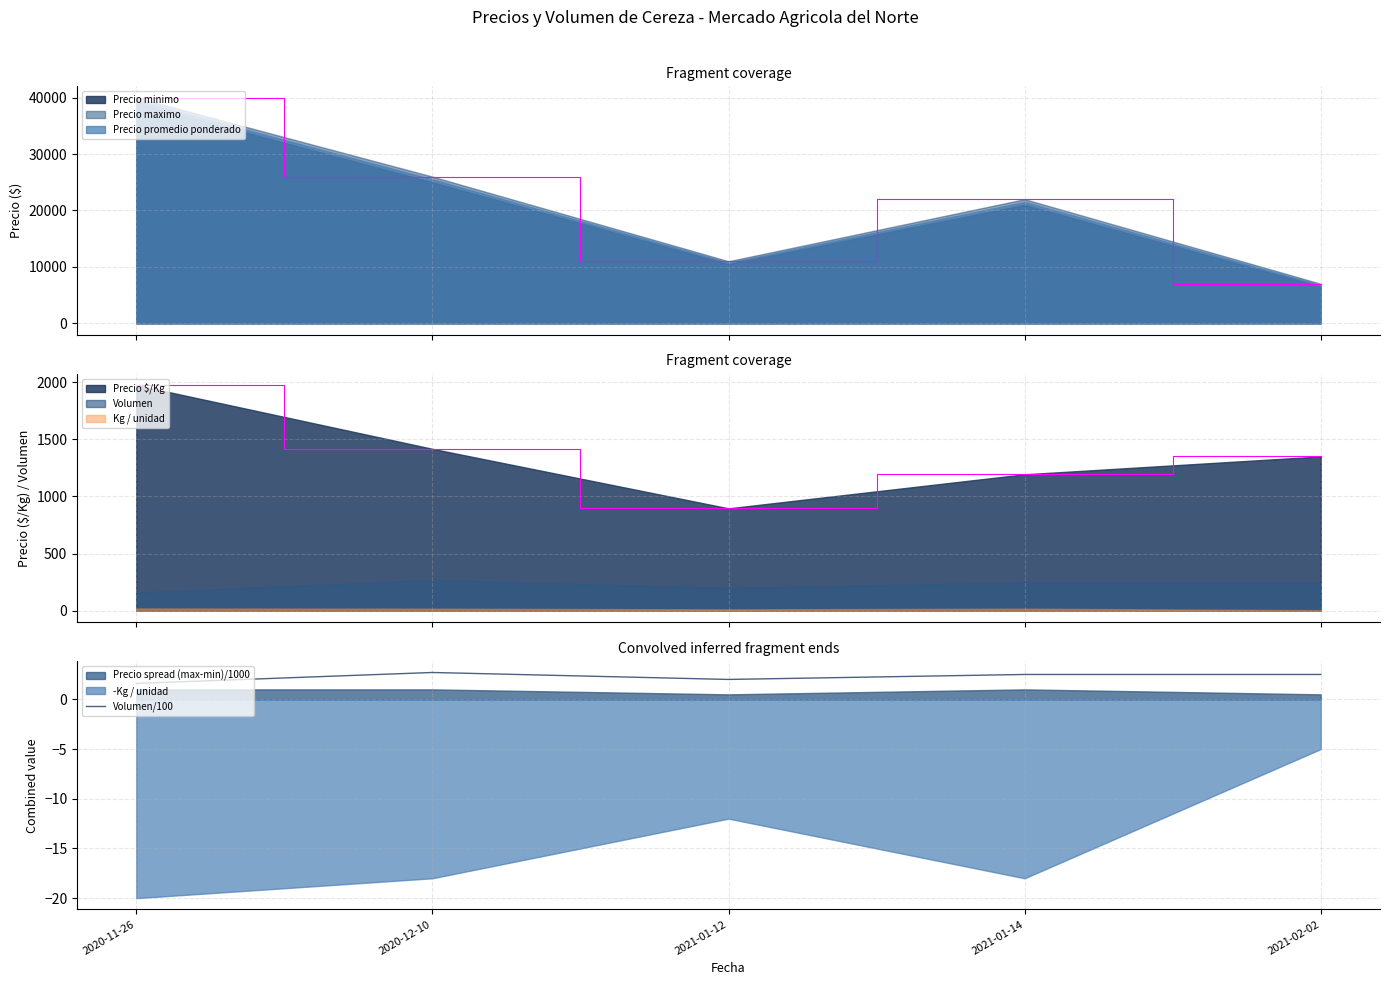

Reading left to right, what are all the values shown in this chart?

1.6	2.7	2.0	2.5	2.5